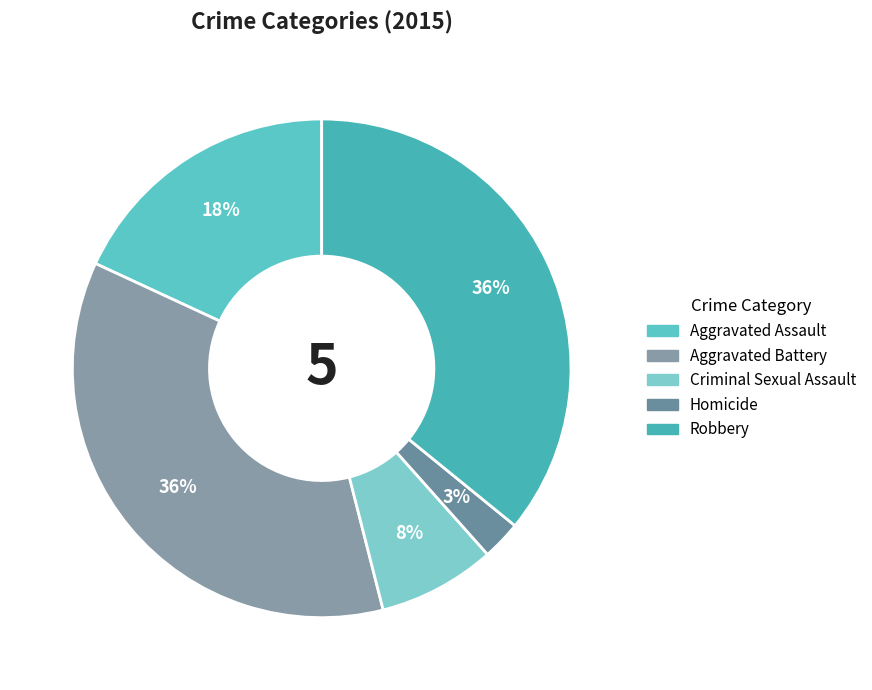

How much of the chart is everything except Criminal Sexual Assault?

92.4%